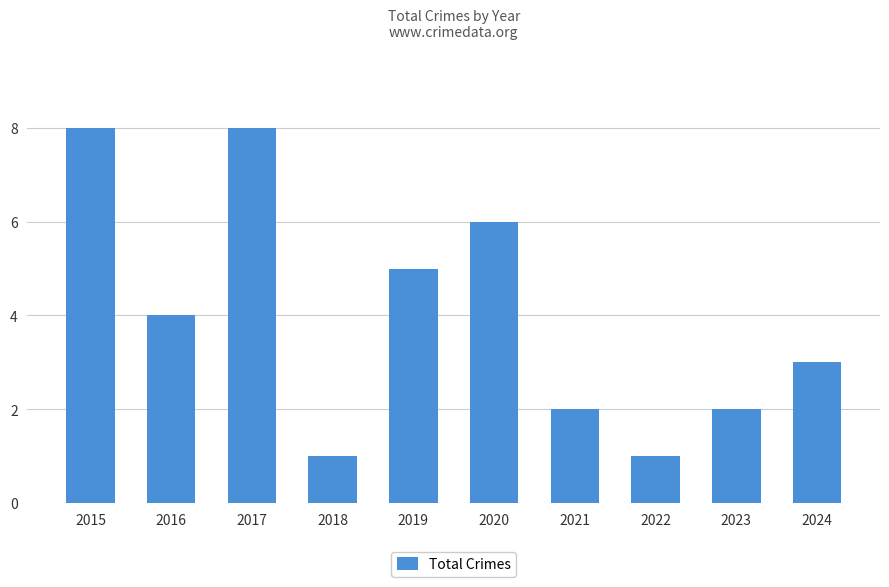

True or false: the data shows 8 at 2015.

True